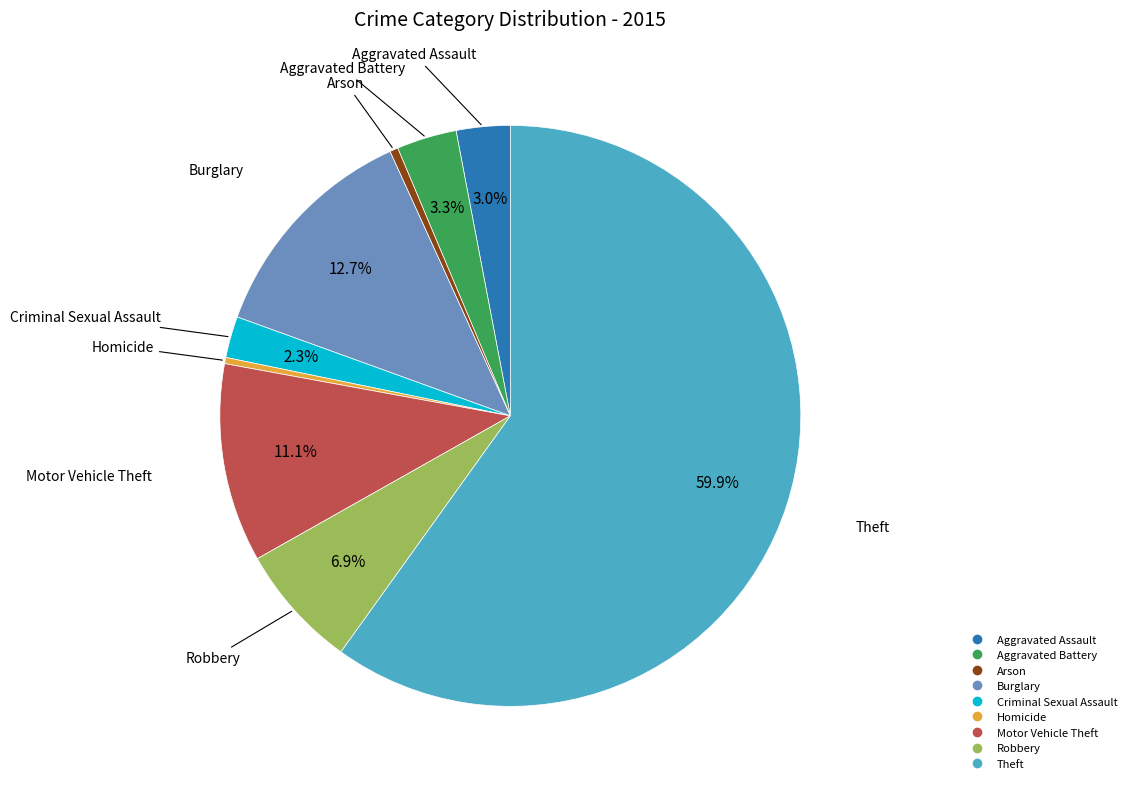

True or false: Criminal Sexual Assault accounts for 15% of the total.

False